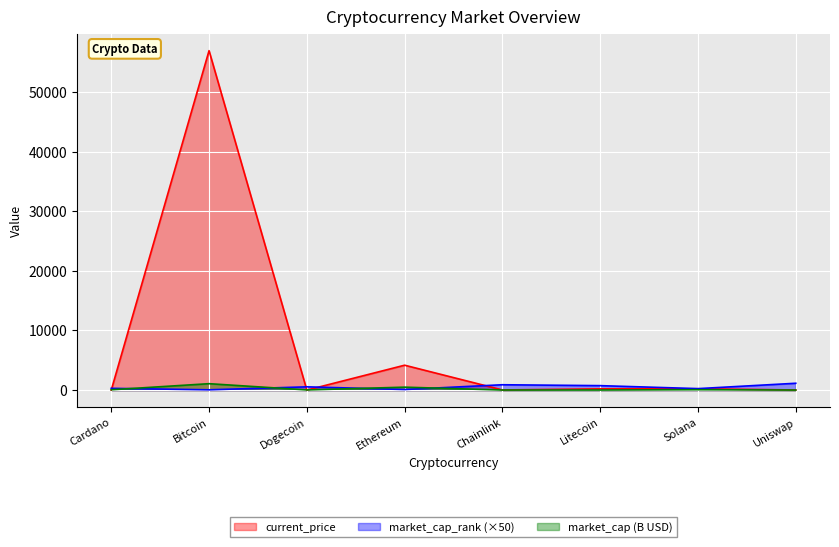

Is it true that market_cap_rank equals 250.0 at Solana?

True